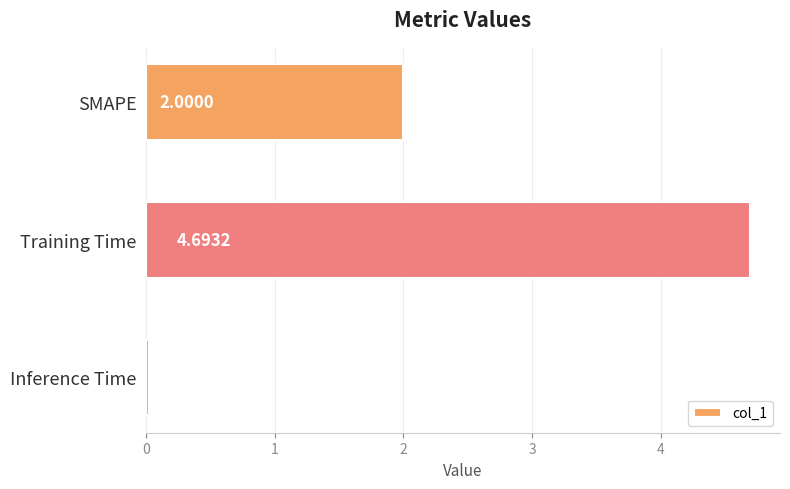

What is the label of the 1st bar from the top?

SMAPE